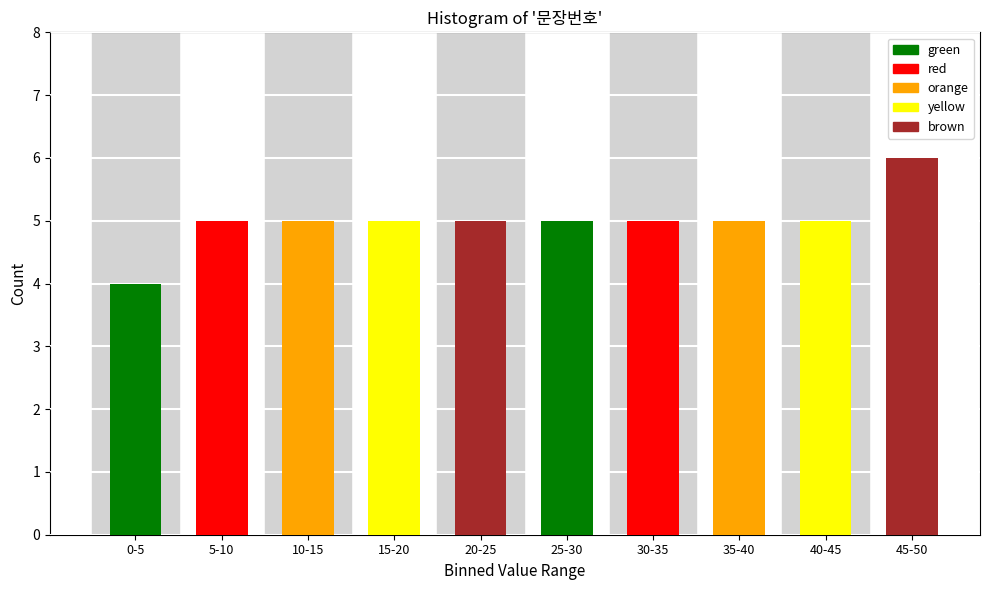

Reading left to right, list all the values displayed in this chart.

4	5	5	5	5	5	5	5	5	6